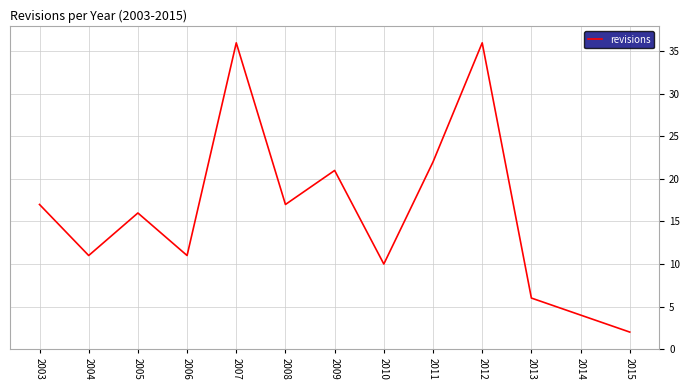

Count the number of categories in the chart.

13